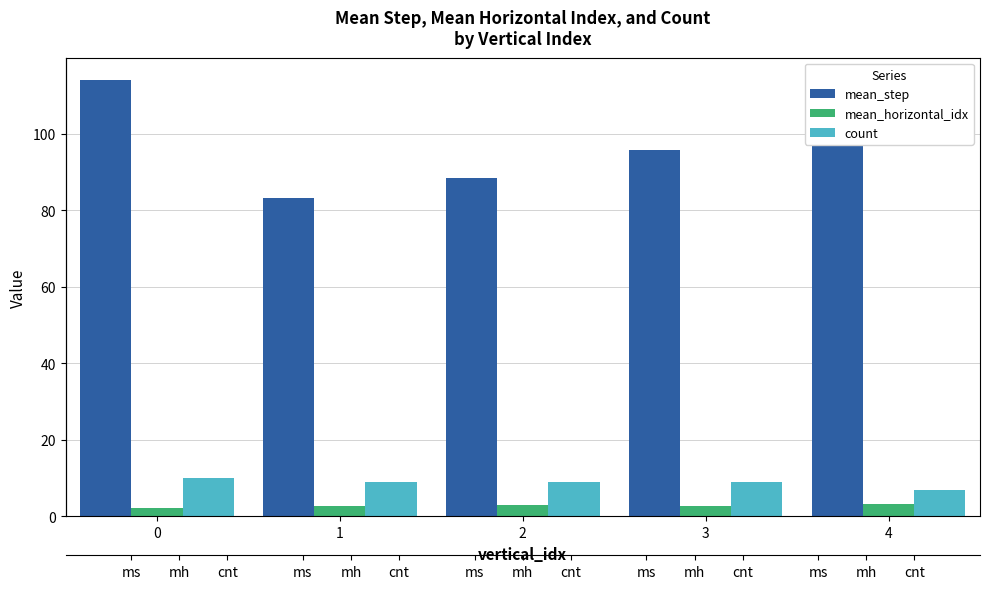

How many mean_horizontal_idx values are between 2 and 3?

4